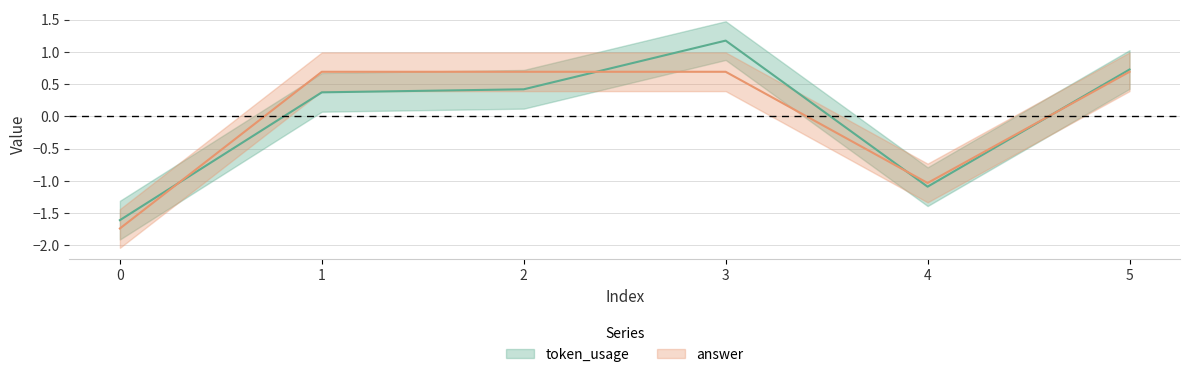

Which series ends up on top after the final intersection of answer and token_usage?

token_usage